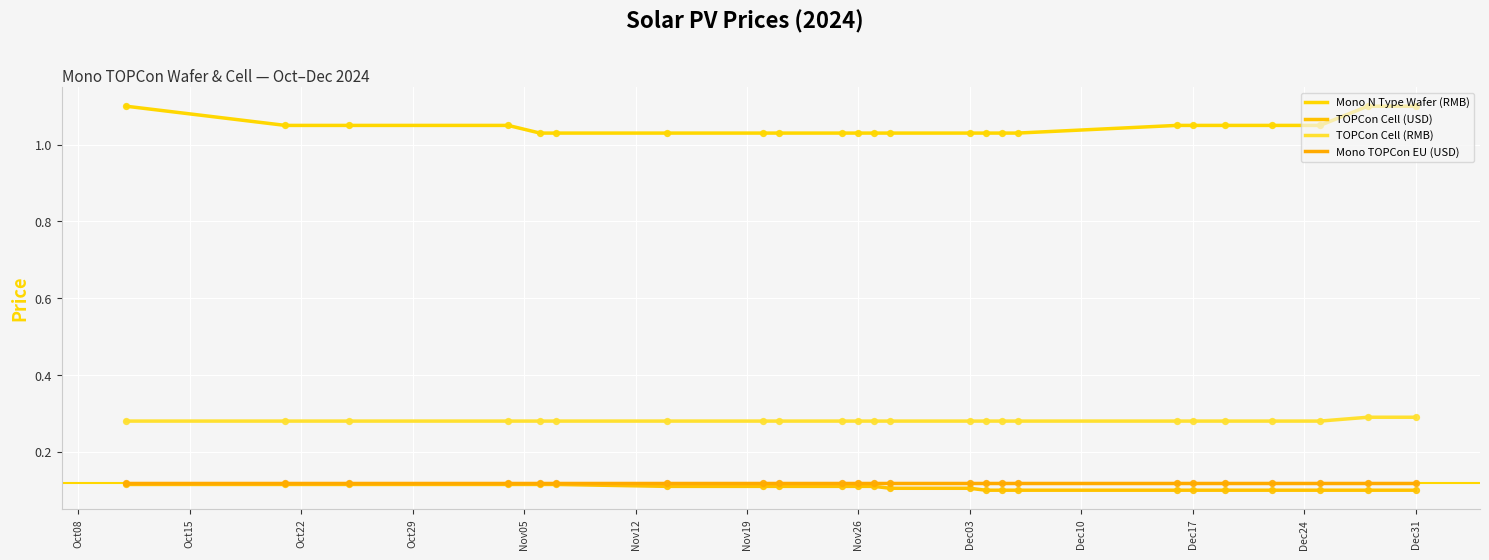

Does the chart have visible grid lines?

Yes